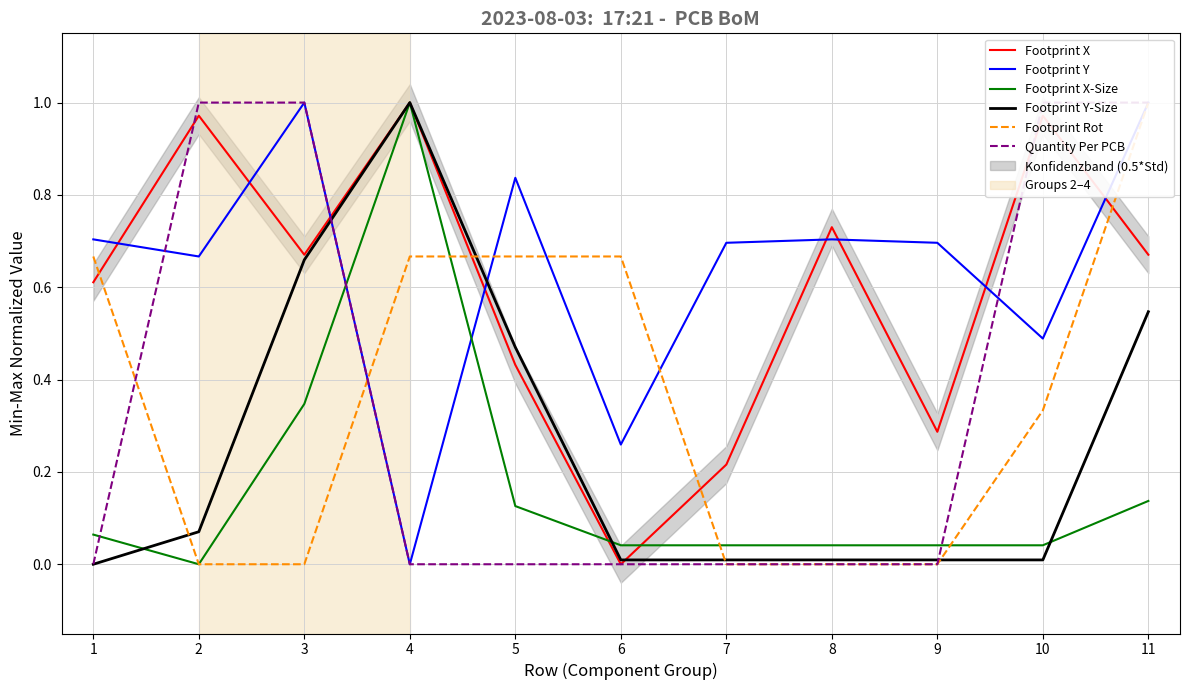

What is the average value of the Footprint X-Size series?

0.2